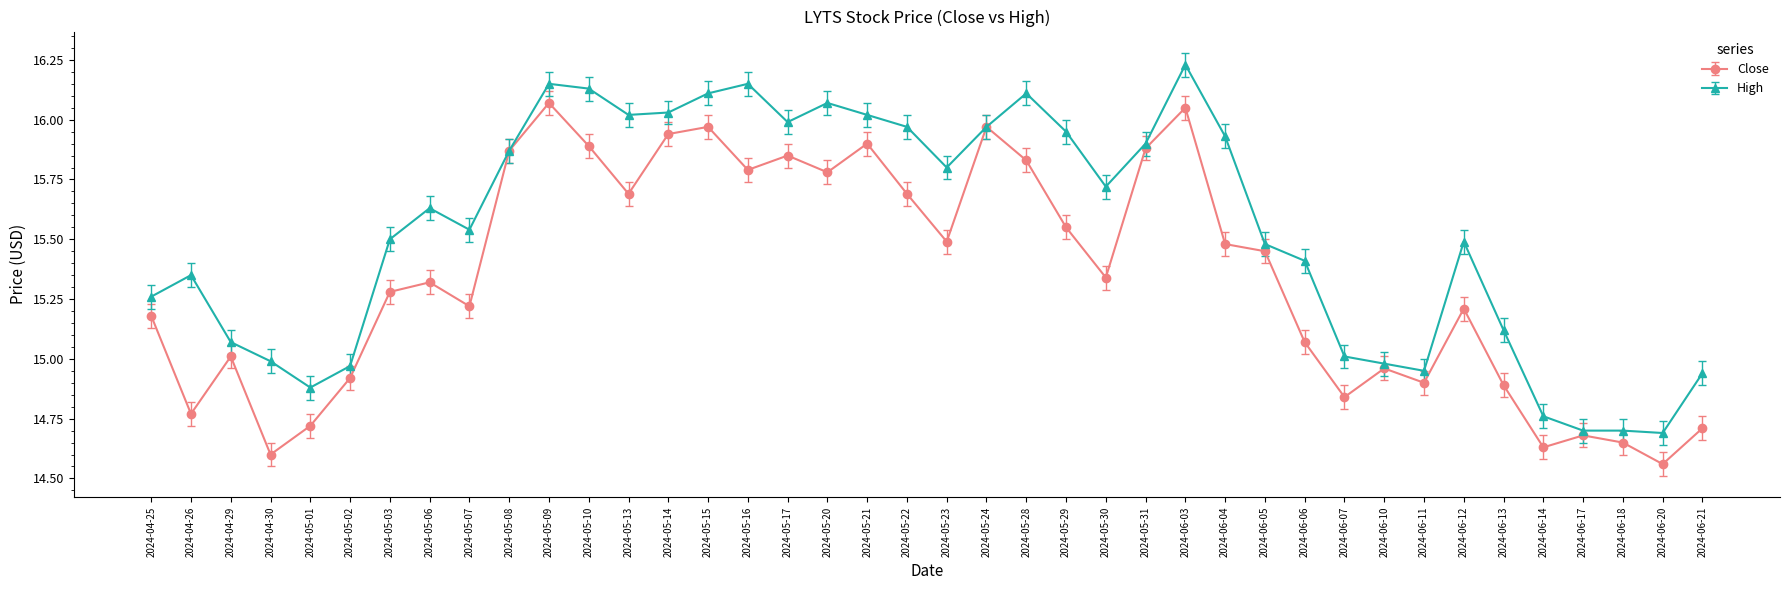

Where is the first local minimum for High?

2024-05-01